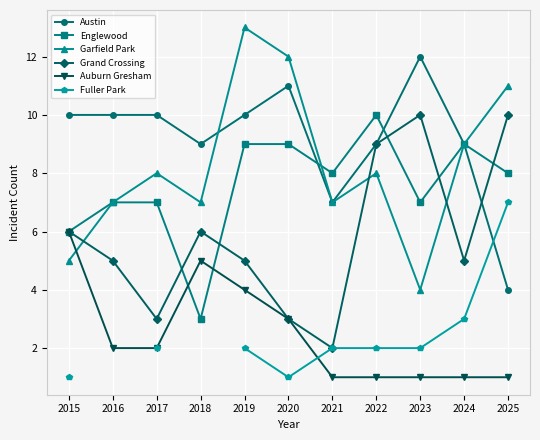

What are all the series names shown in the legend?

Austin, Englewood, Garfield Park, Grand Crossing, Auburn Gresham, Fuller Park